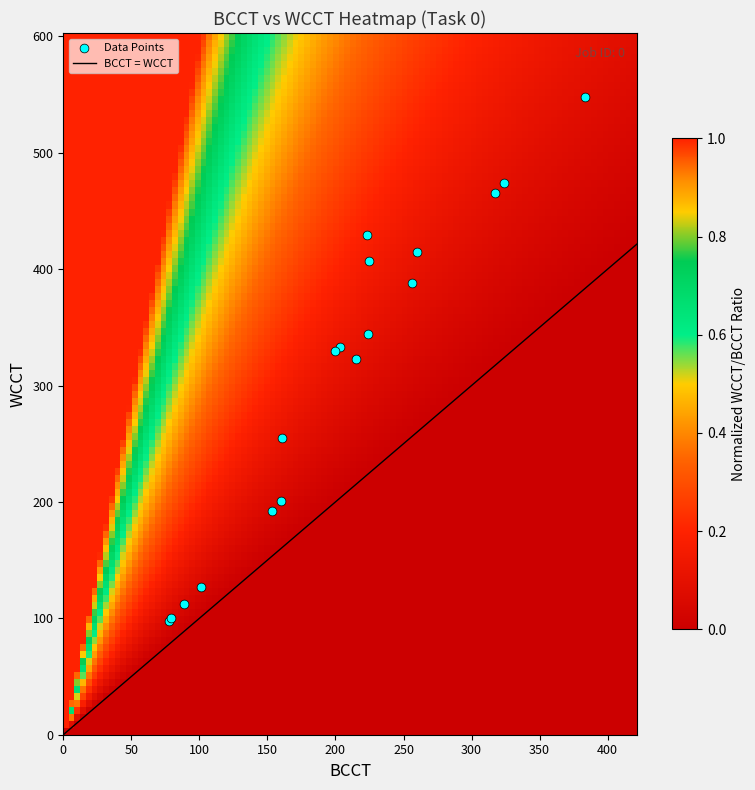

List the labels in order of value, smallest first.

78, 79, 89, 101, 153, 160, 161, 215, 200, 203, 224, 256, 225, 260, 223, 317, 324, 383